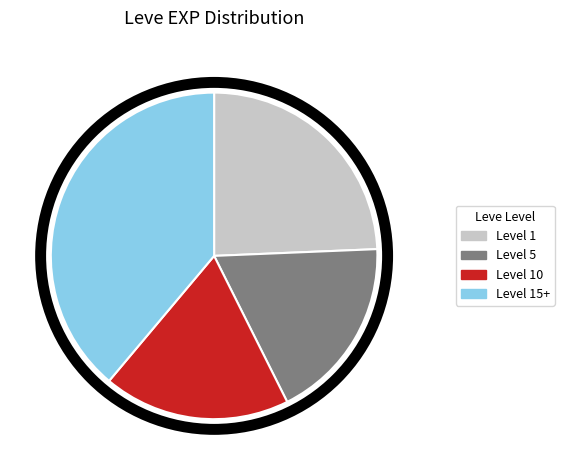

Is there any slice that represents more than half of the pie?

No